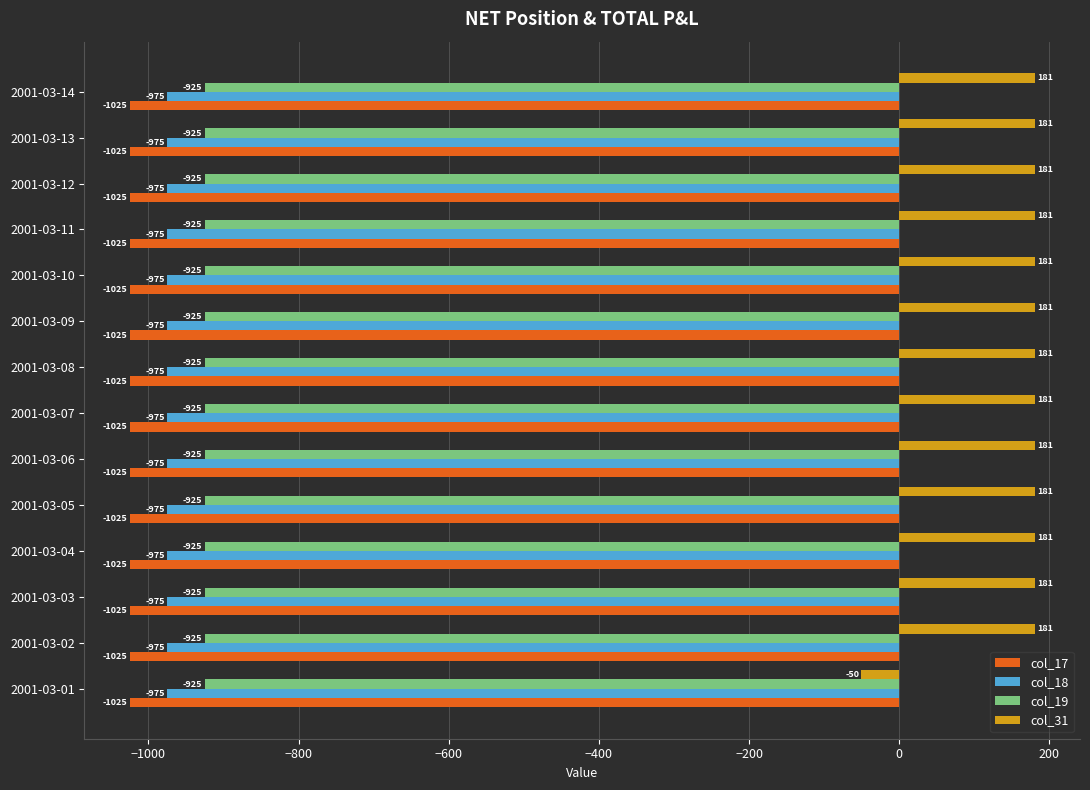

Which series has the widest spread of values?

col_31